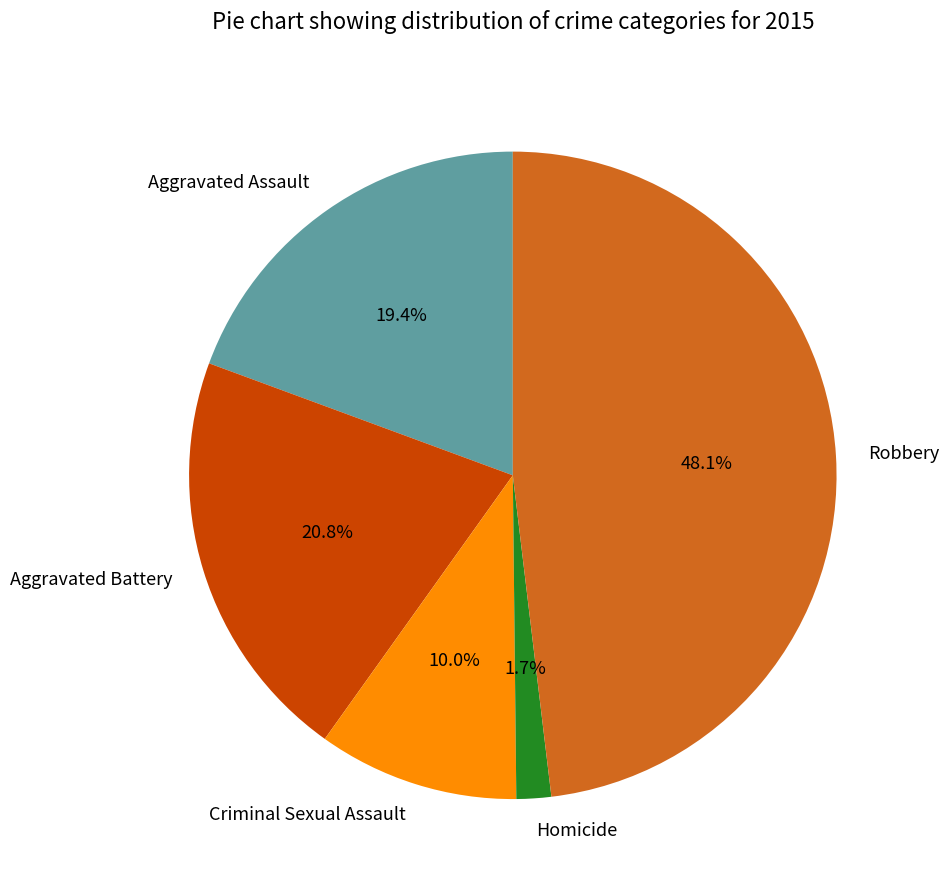

Is Aggravated Assault the majority of the pie?

No